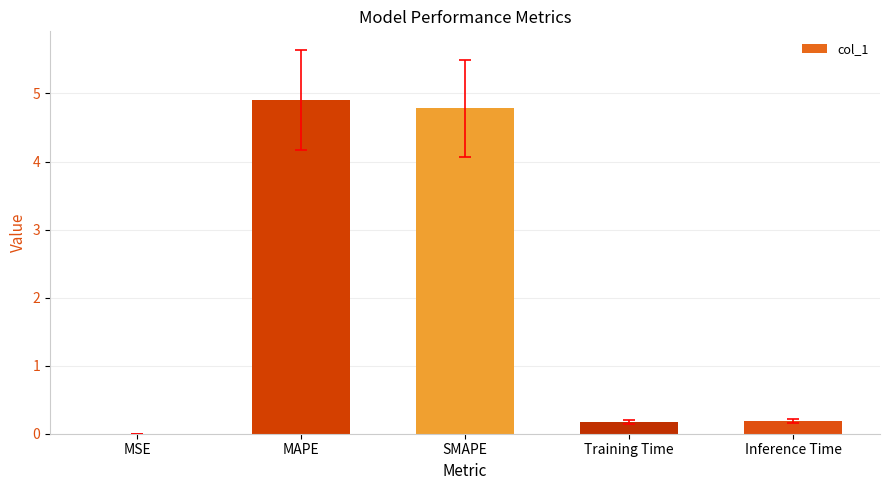

Which has a higher value, MAPE or Training Time?

MAPE